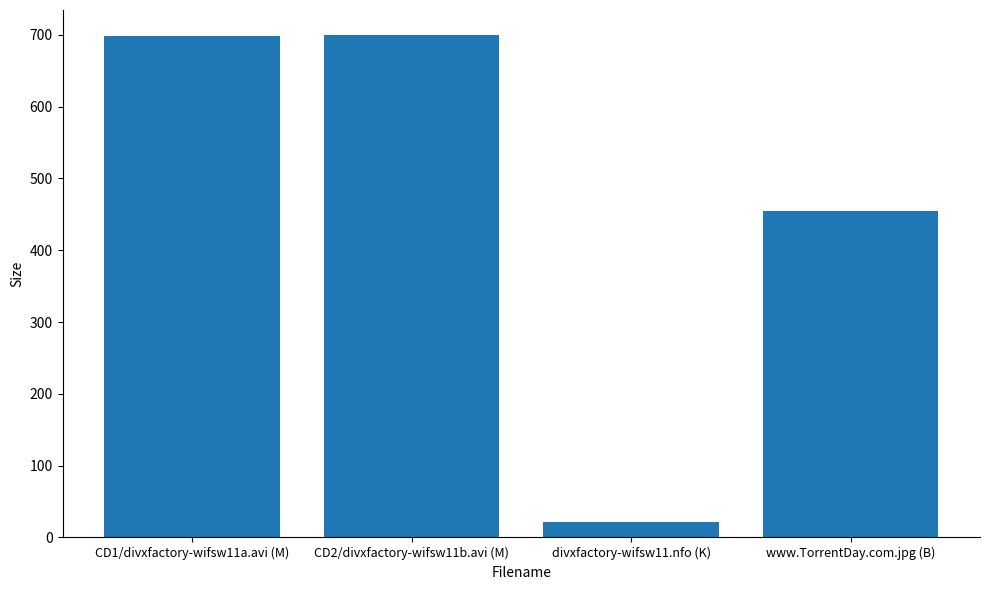

Are the bars horizontal?

No